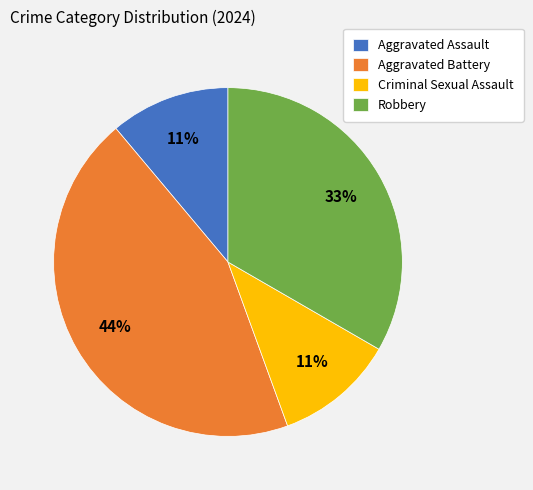

Between Criminal Sexual Assault and Robbery, which is larger?

Robbery